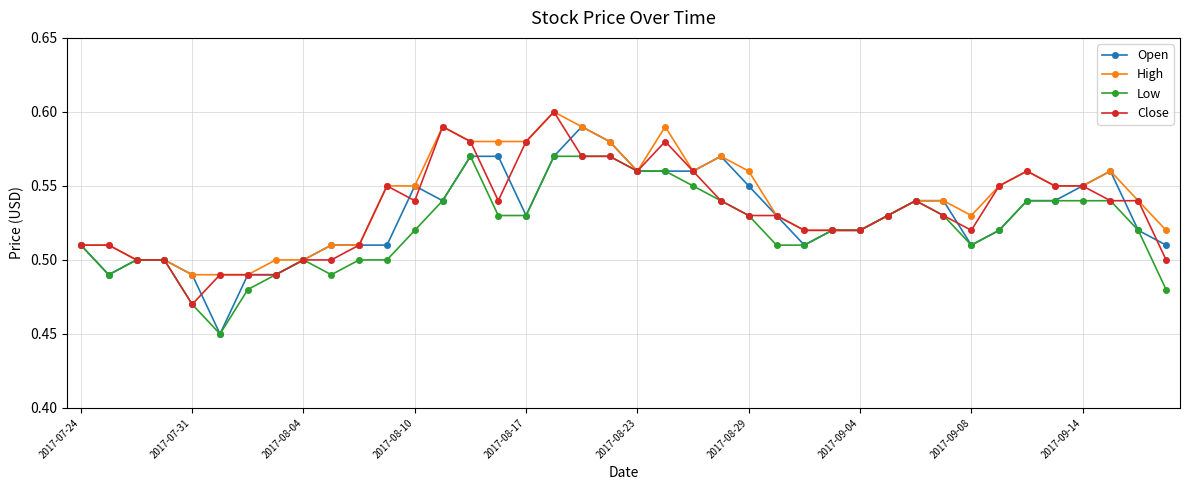

At how many categories does at least one series exceed 0?

40